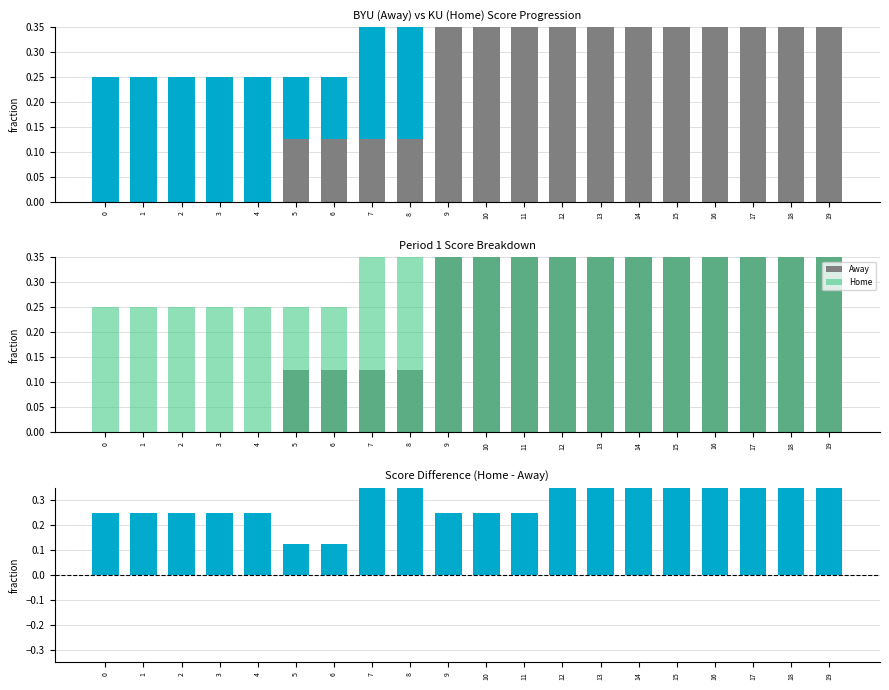

Reading left to right, transcribe all the data shown in this chart.

0.2	0.2	0.2	0.2	0.2	0.1	0.1	0.4	0.5	0.2	0.2	0.2	0.5	0.6	0.6	0.6	0.6	0.6	0.6	0.6